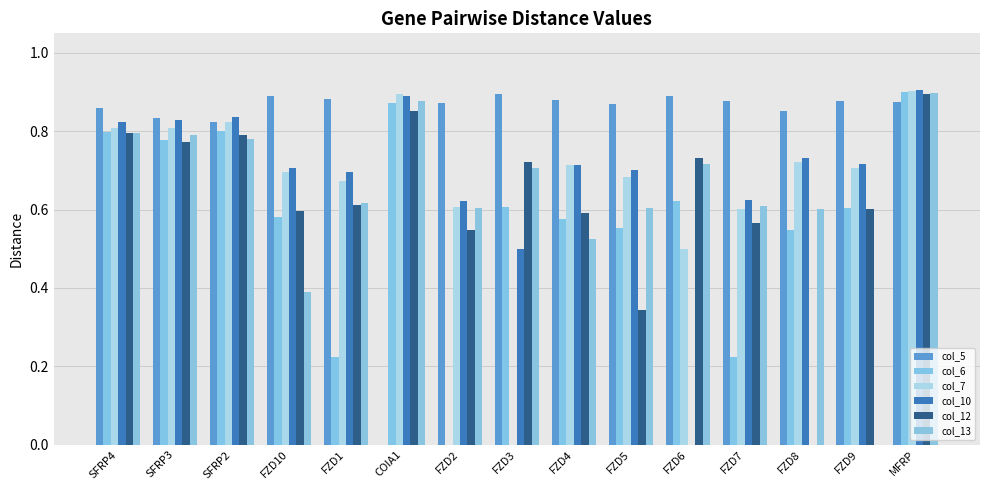

Are the bars grouped side by side (vs. stacked)?

Yes